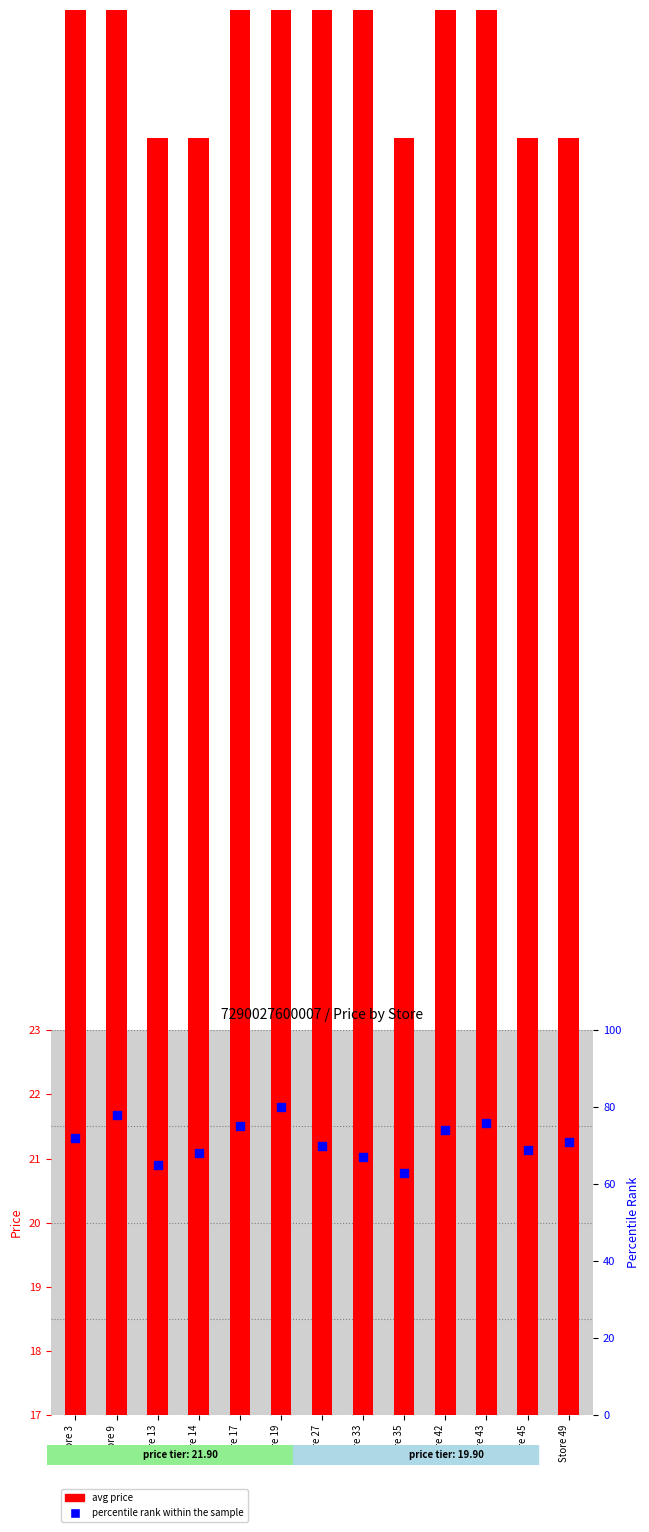

At which category is the sum across all series the highest?

Store 19